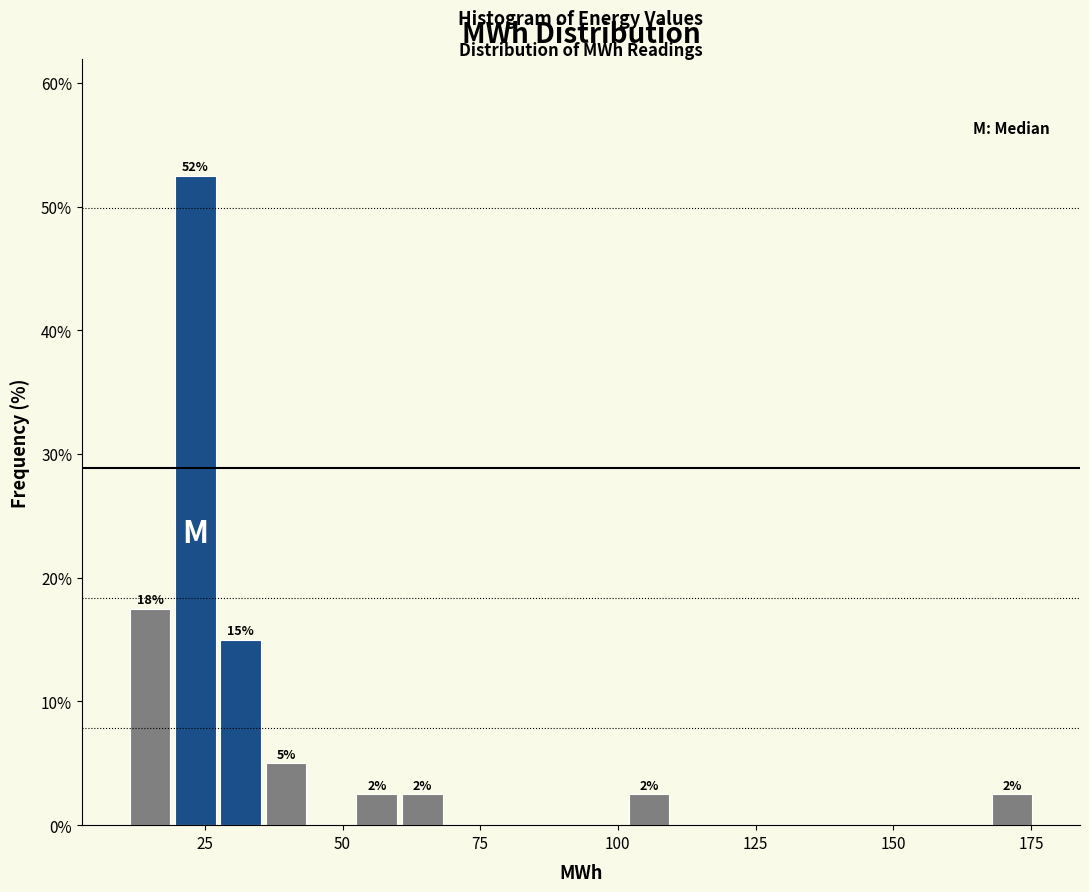

Read against the x-axis, roughly where is the centre of the tallest bar?

25